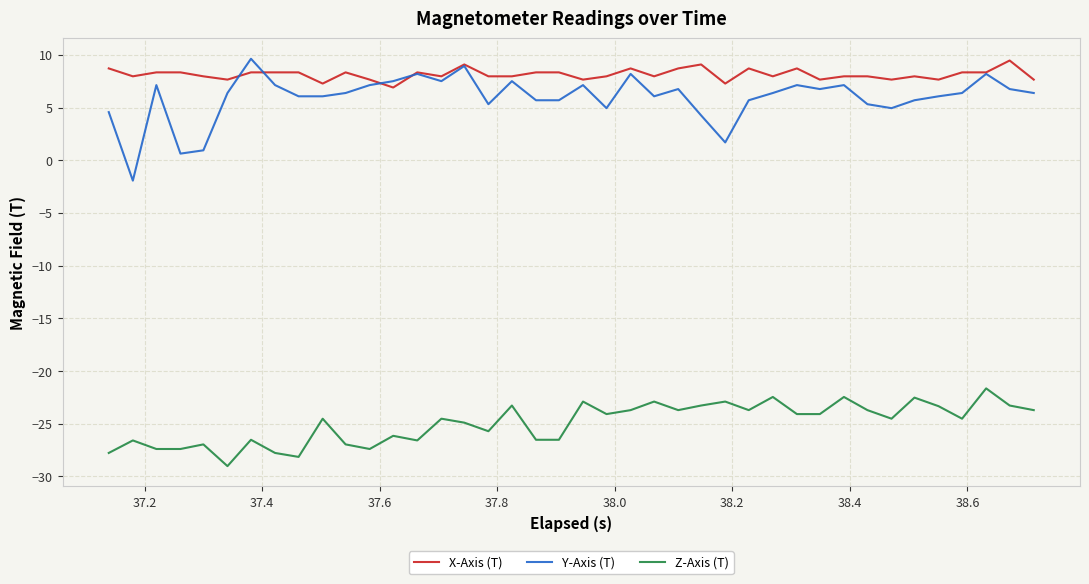

Which series has the largest total across all categories?

X-Axis (T)